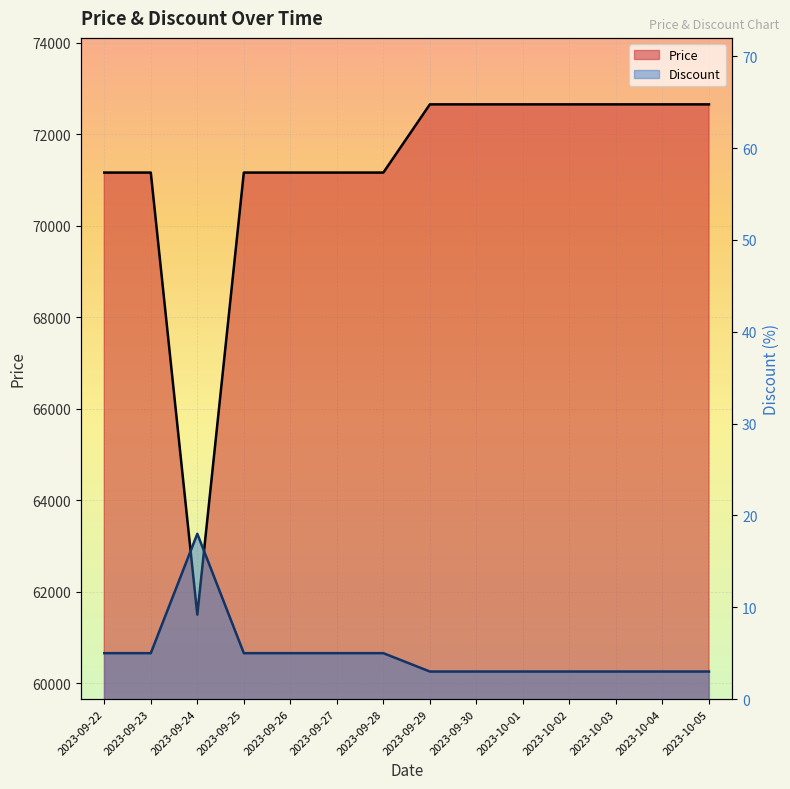

True or false: Discount has more than 1 interior local peaks.

False